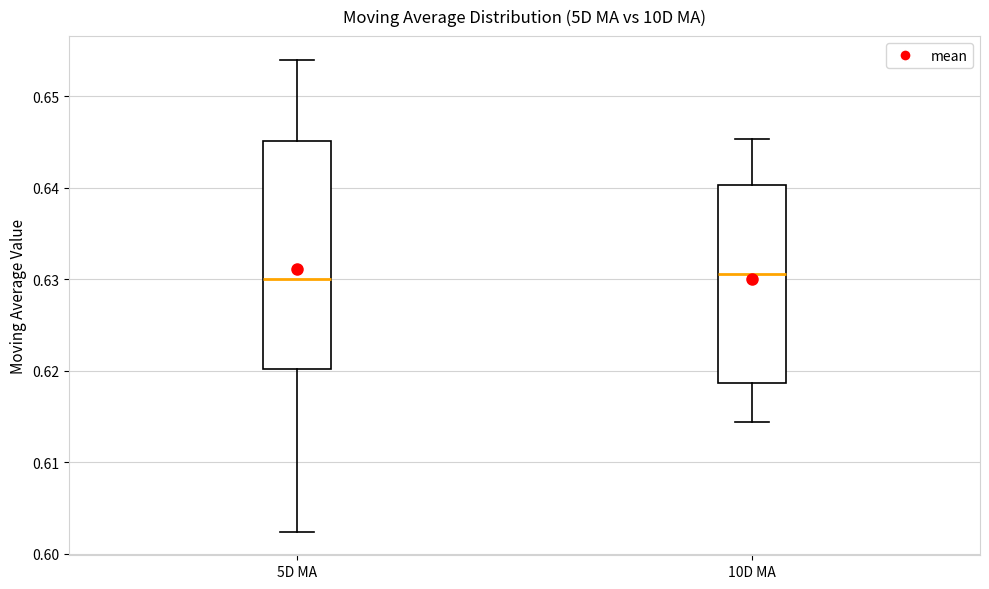

Reading left to right, transcribe this box plot: for each box, give where its median line is, the range the box spans, and where its two whiskers end, as read against the y-axis. The values are not printed on the chart, so give them approximately, as read against the axis.

5D MA: median 0.630, box 0.620 to 0.645, whiskers 0.602 to 0.654
10D MA: median 0.631, box 0.619 to 0.640, whiskers 0.614 to 0.645